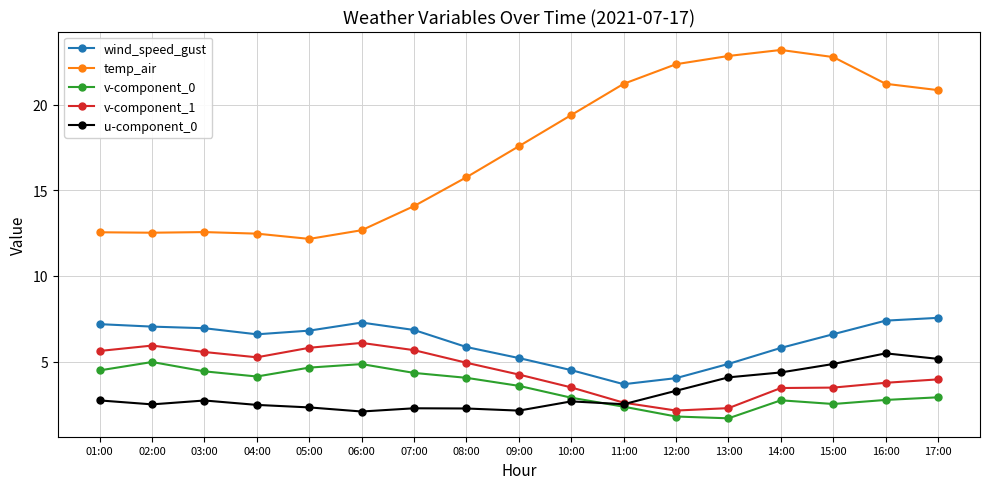

What are all the series names shown in the legend?

wind_speed_gust, temp_air, v-component_0, v-component_1, u-component_0